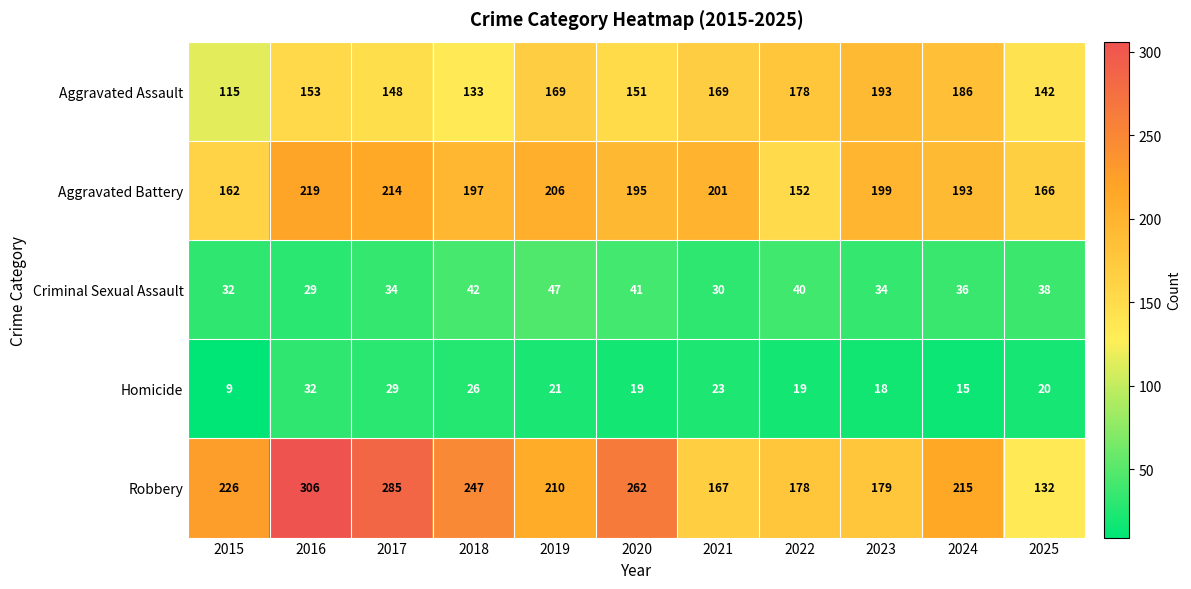

At which category is the sum across all series the highest?

2016